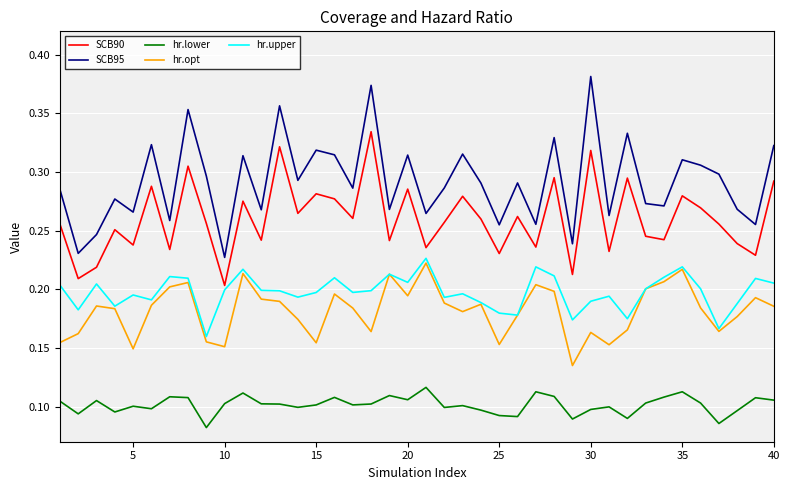

True or false: SCB90 and SCB95 cross at least once.

False